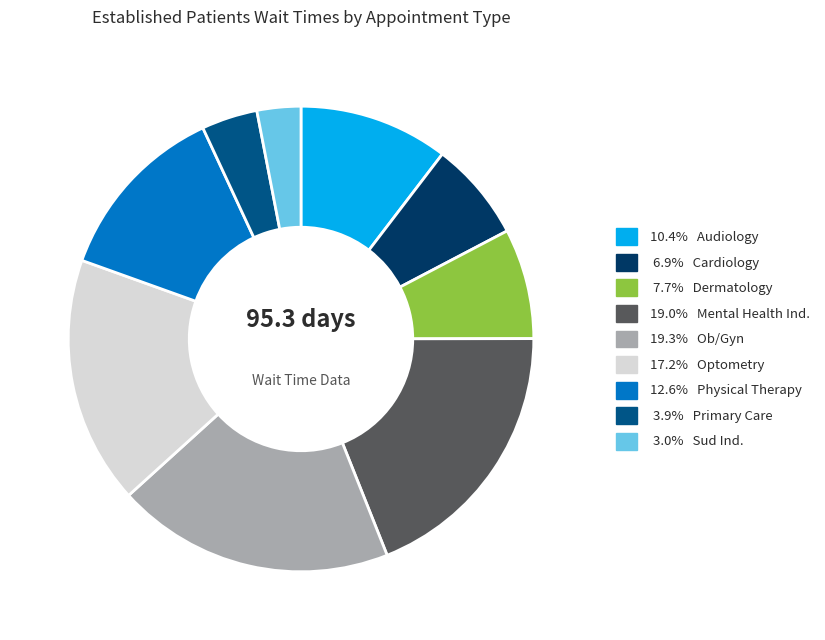

Is there a majority slice in this chart?

No